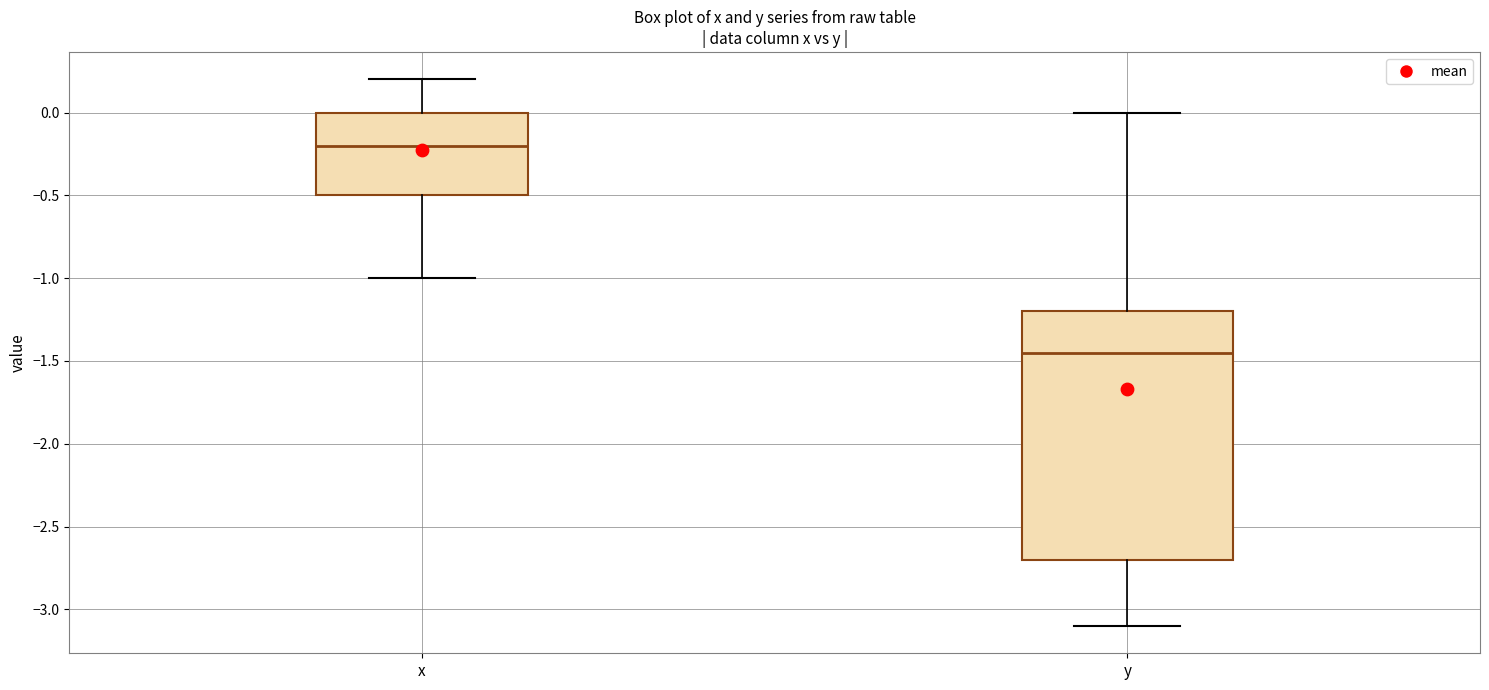

Reading left to right, transcribe this box plot: for each box, give where its median line is, the range the box spans, and where its two whiskers end, as read against the y-axis. The values are not printed on the chart, so give them approximately, as read against the axis.

x: median -0.20, box -0.50 to 0.00, whiskers -1.00 to 0.20
y: median -1.45, box -2.70 to -1.20, whiskers -3.10 to 0.00